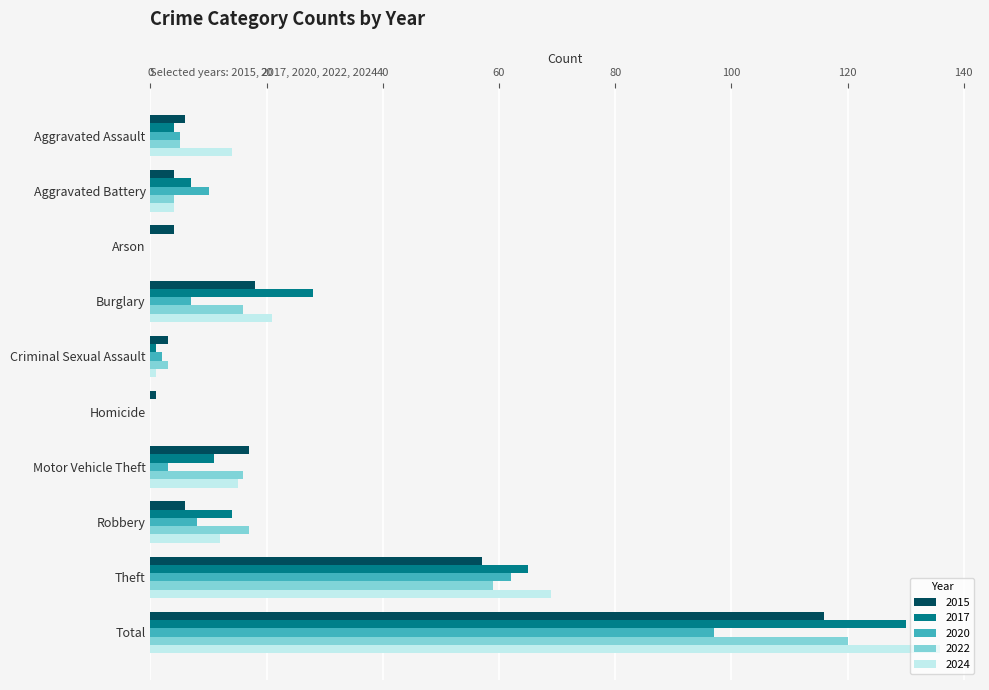

True or false: 2024 has a value of 20 at Robbery.

False